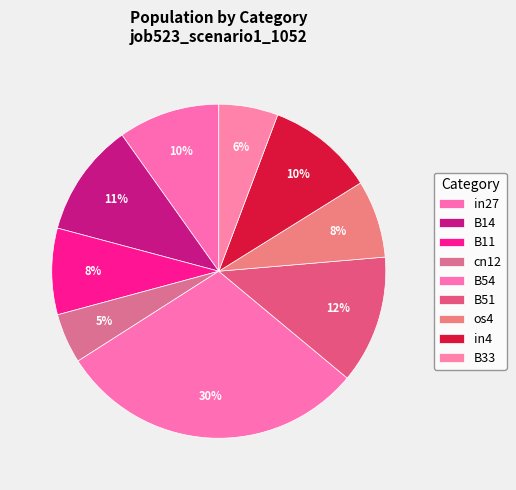

Rank the categories by value from lowest to highest.

cn12, B33, os4, B11, in27, in4, B14, B51, B54